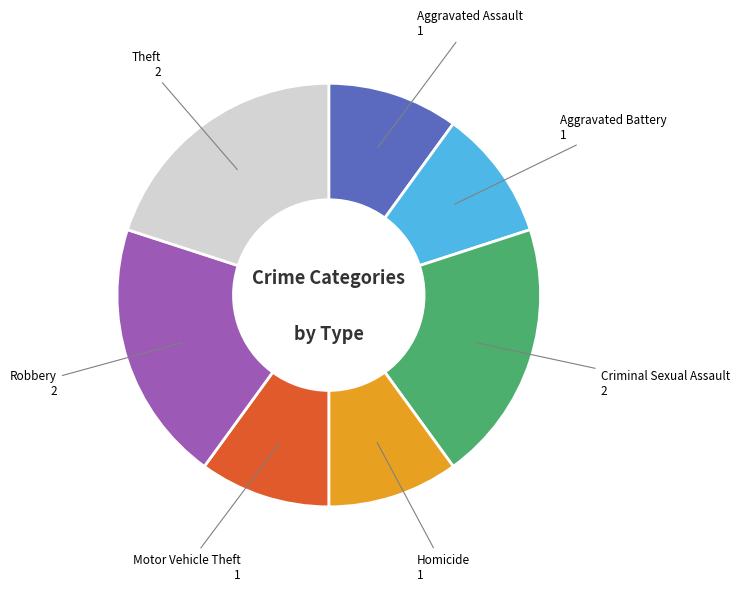

Is there a majority slice in this chart?

No